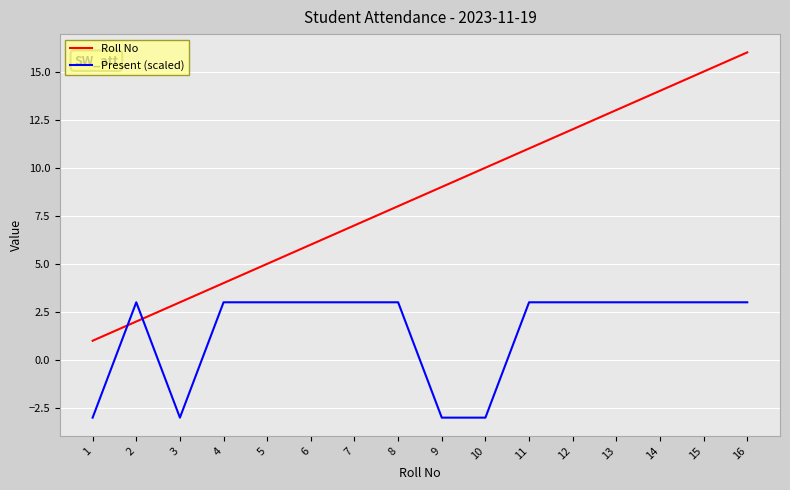

What is the approximate value of Present (scaled) at 5?

3